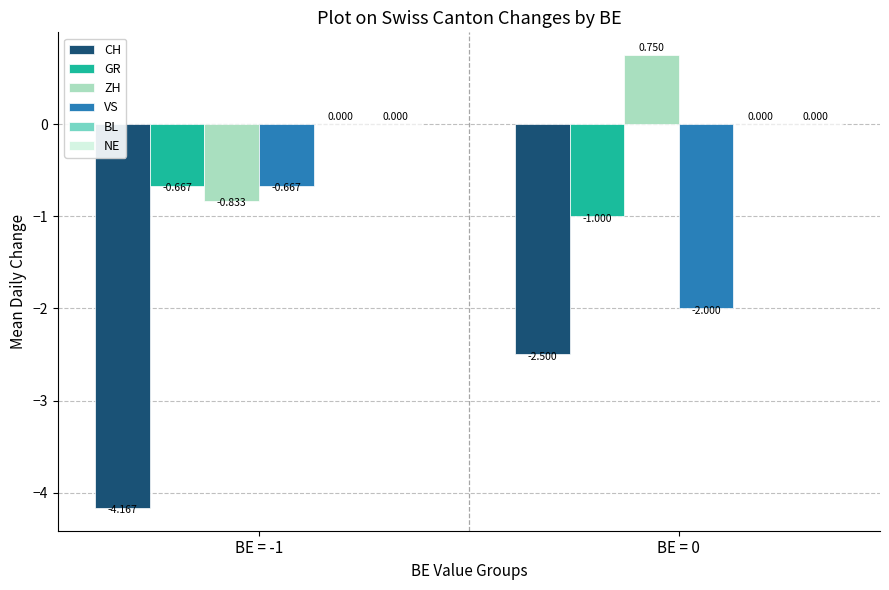

Which series has the largest total across all categories?

ZH